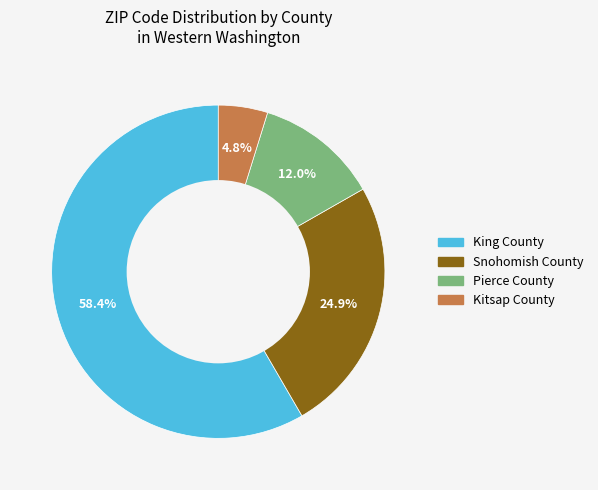

What percentage is NOT represented by Pierce County?

88.0%